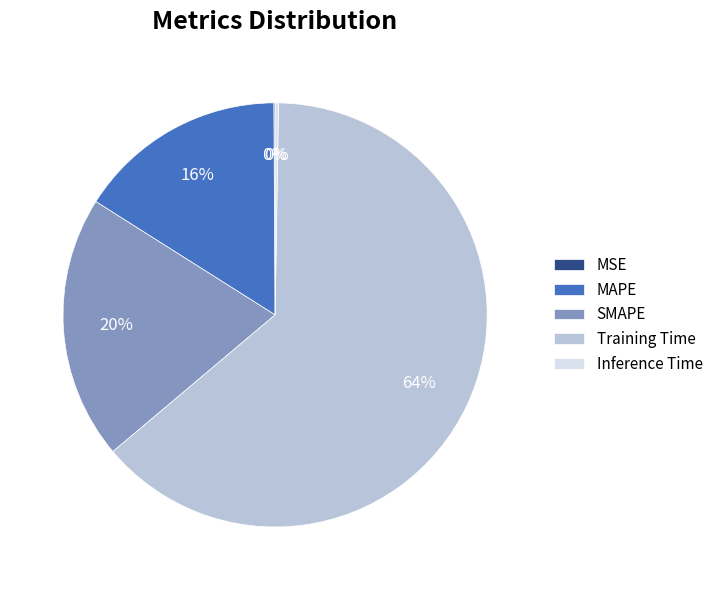

To the nearest percent, what percentage of the pie is MAPE?

16%